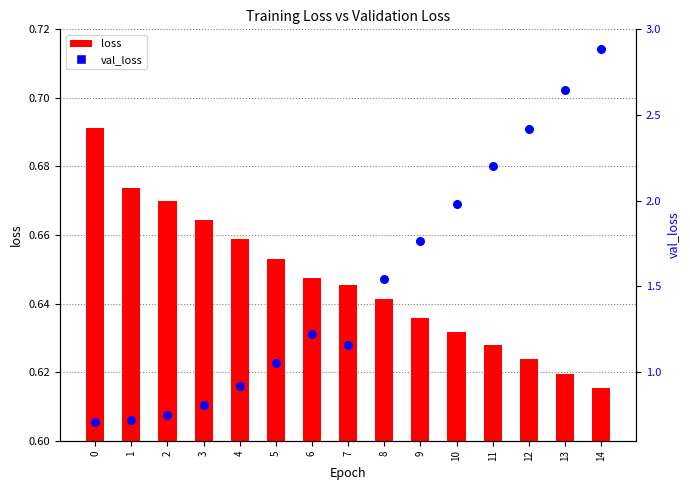

Which series contains the highest Y value?

val_loss